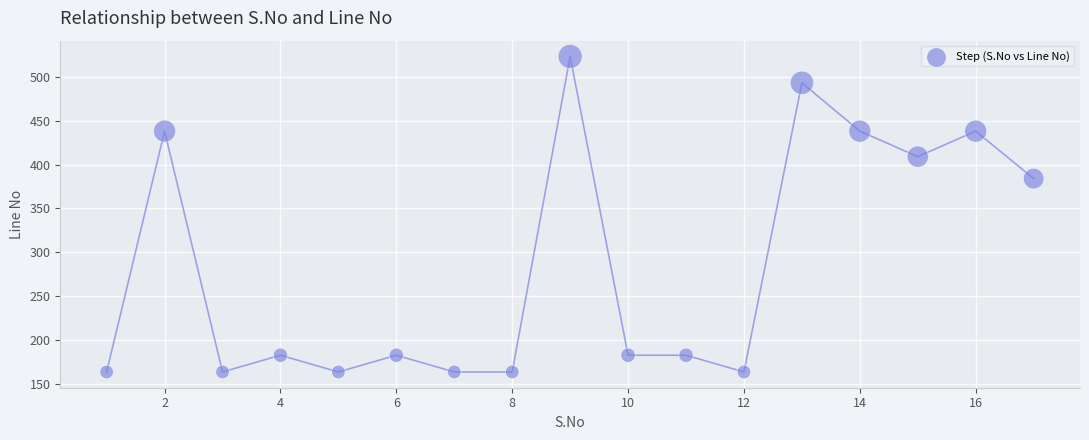

What Y value in the scatter plot is closest to 343?

384